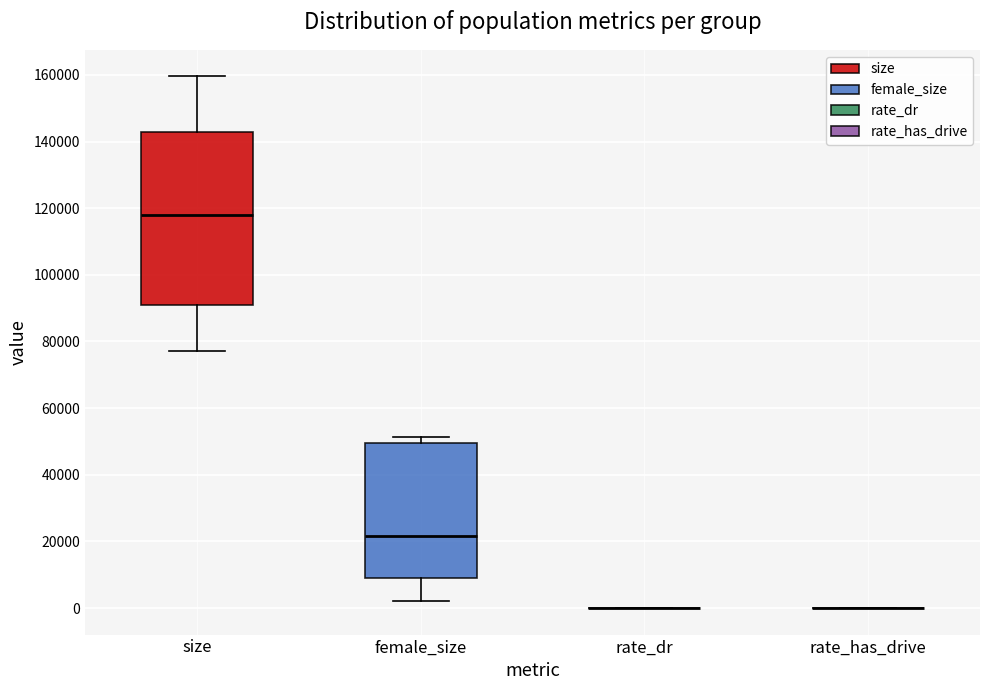

Reading left to right, read every box against the y-axis: the position of its median line, the range the box covers, and the ends of its whiskers. The values are not printed on the chart, so give them approximately, as read against the axis.

size: median 118000, box 92000 to 142000, whiskers 78000 to 160000
female_size: median 22000, box 8000 to 50000, whiskers 2000 to 52000
rate_dr: box collapsed to a line at 0, whiskers 0 to 0
rate_has_drive: box collapsed to a line at 0, whiskers 0 to 0